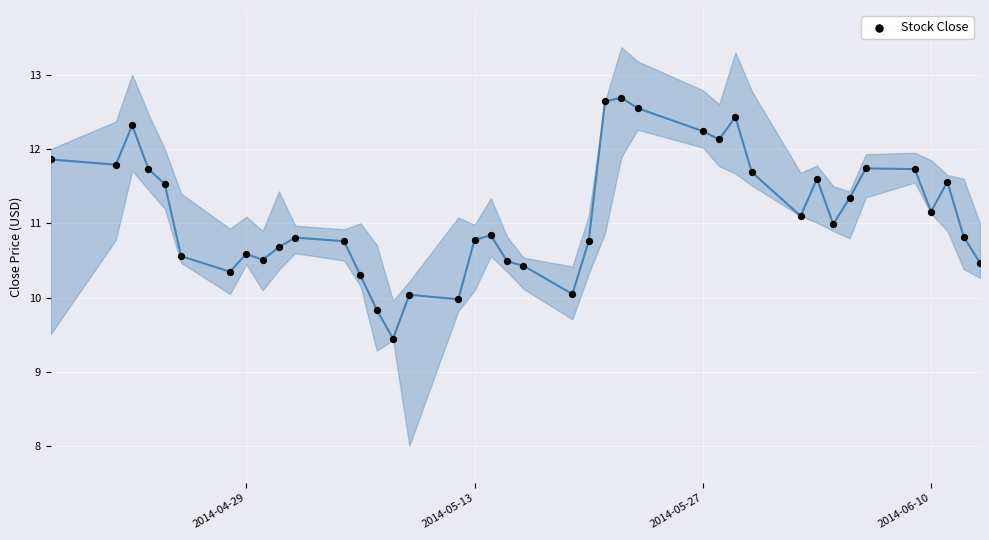

What is the range of Y values (max minus min)?

3.2